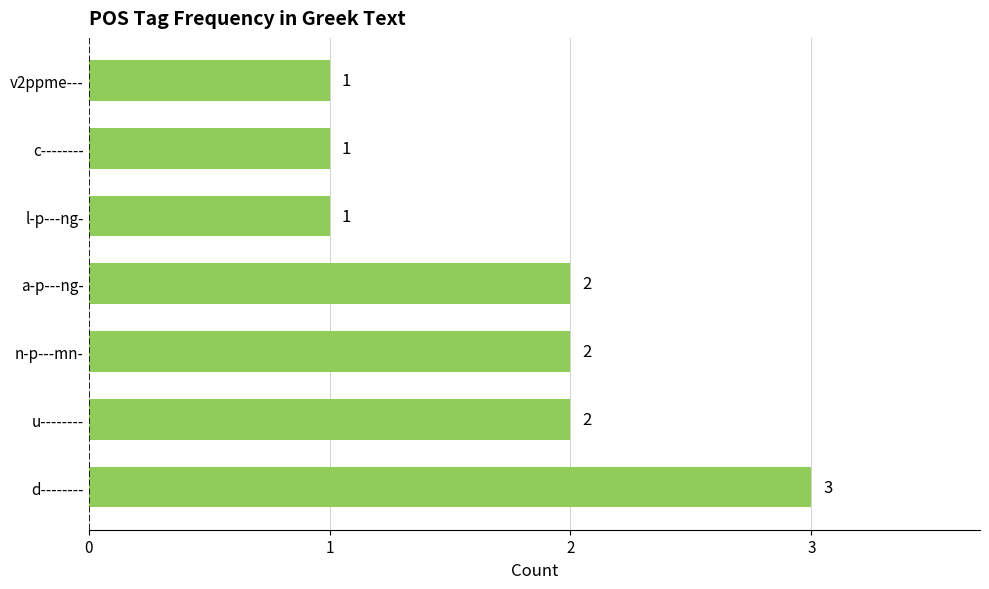

What is the sum of all values?

12